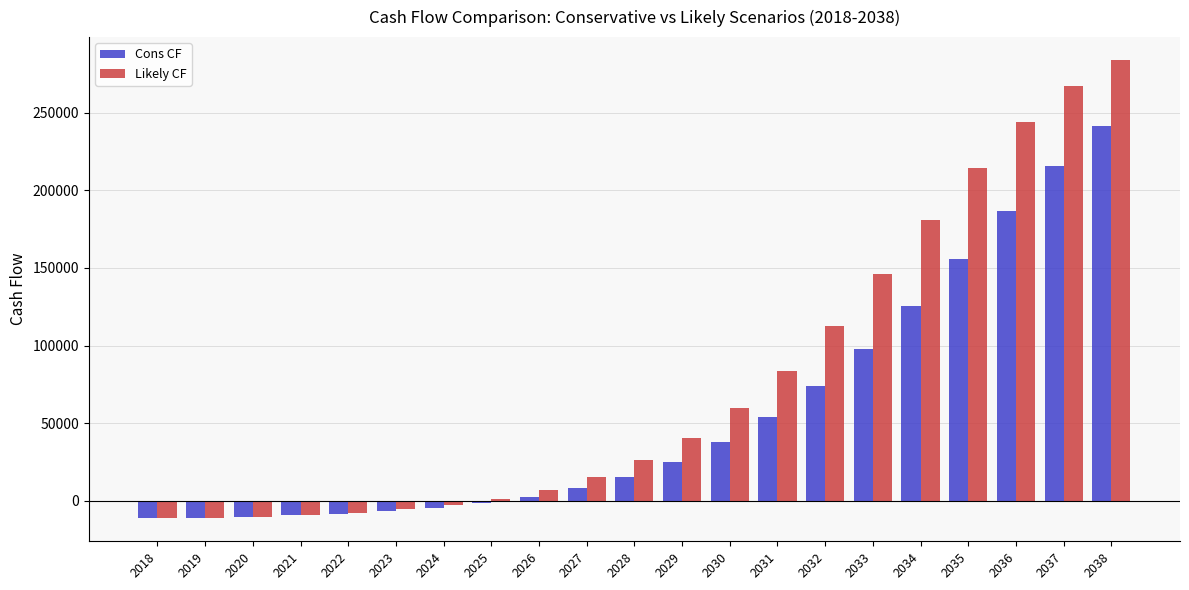

How many distinct data groups are displayed?

2